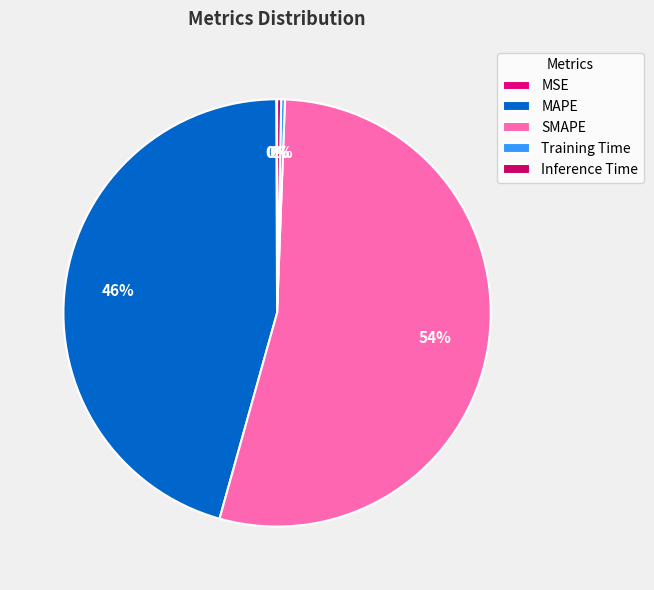

Rank the categories by value from highest to lowest.

SMAPE, MAPE, Inference Time, Training Time, MSE